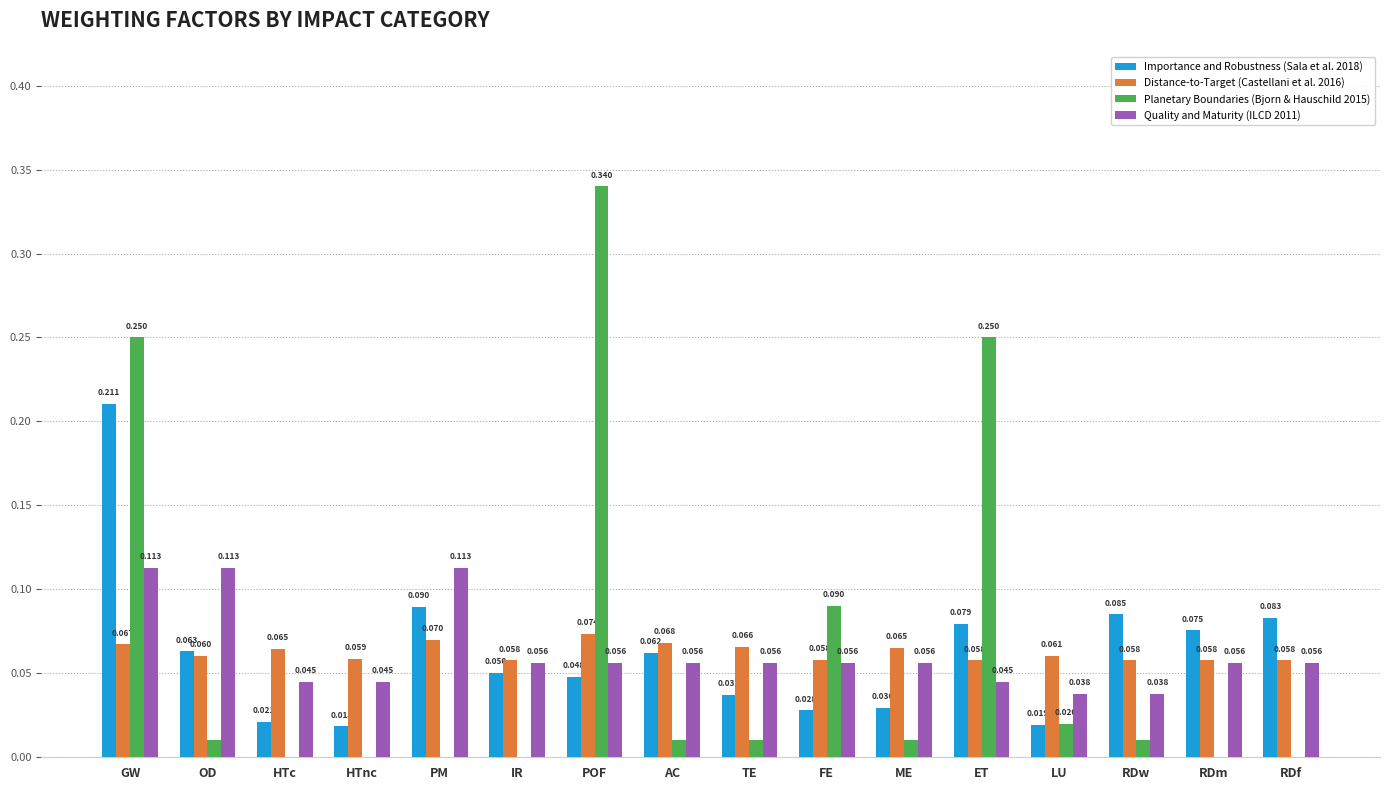

At which category is the sum across all series the highest?

GW